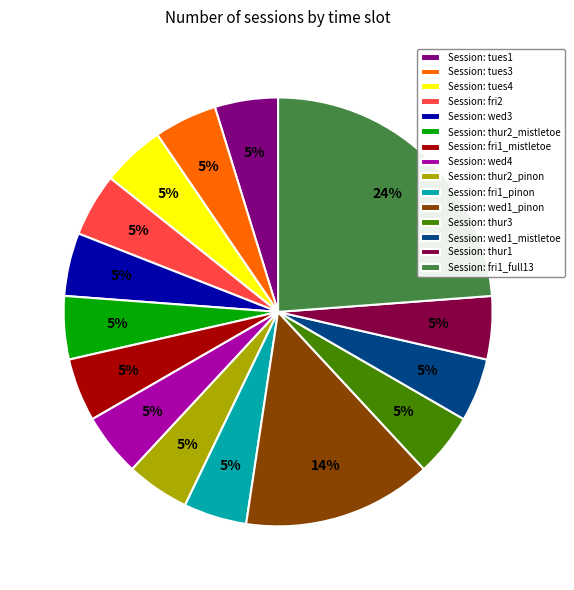

Do Session: wed1_pinon and Session: tues1 together represent more than half of the pie?

No